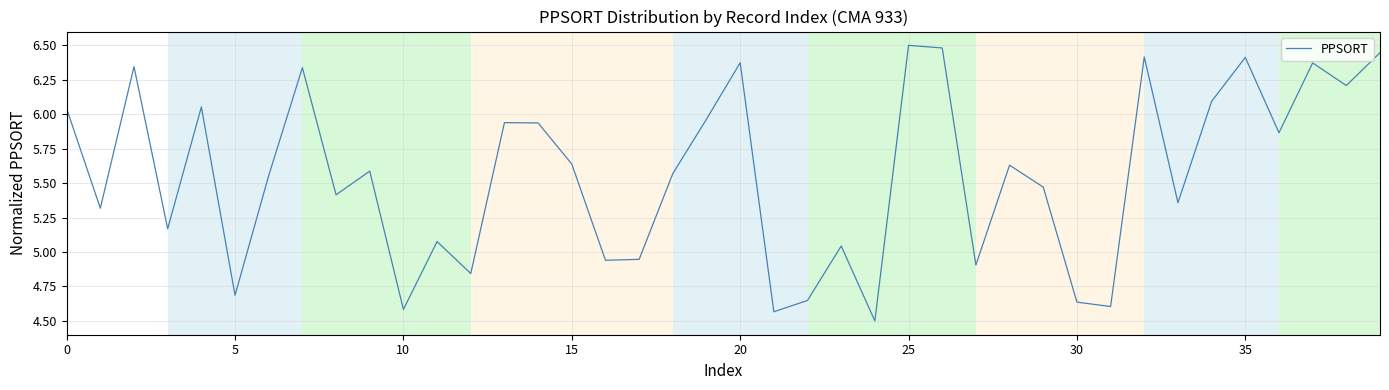

What is the smallest value displayed?

4.5